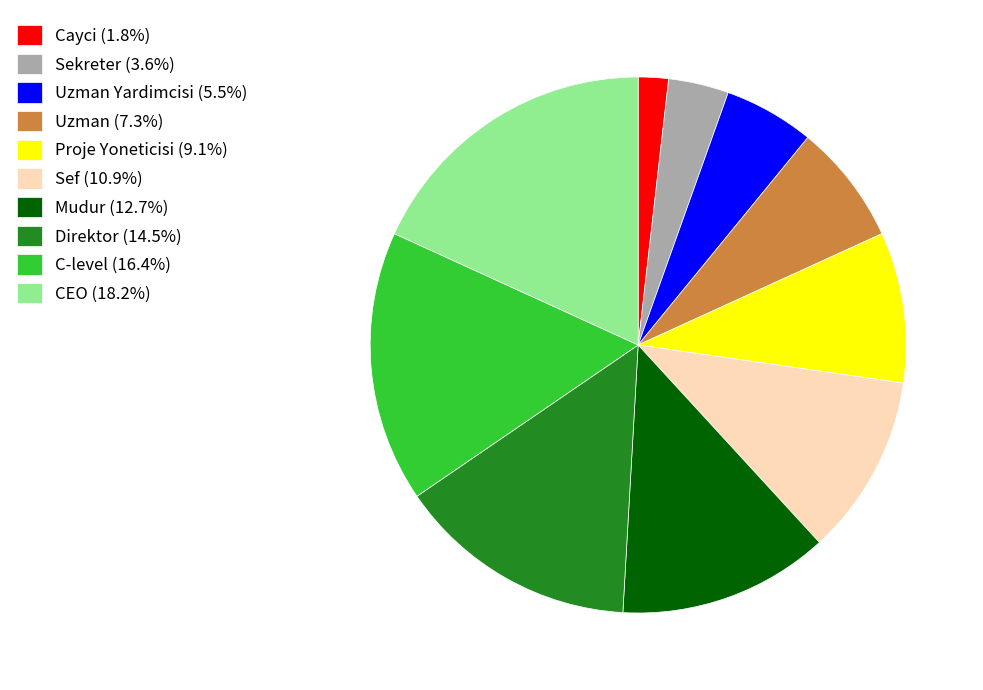

How many slices are in this pie chart?

10